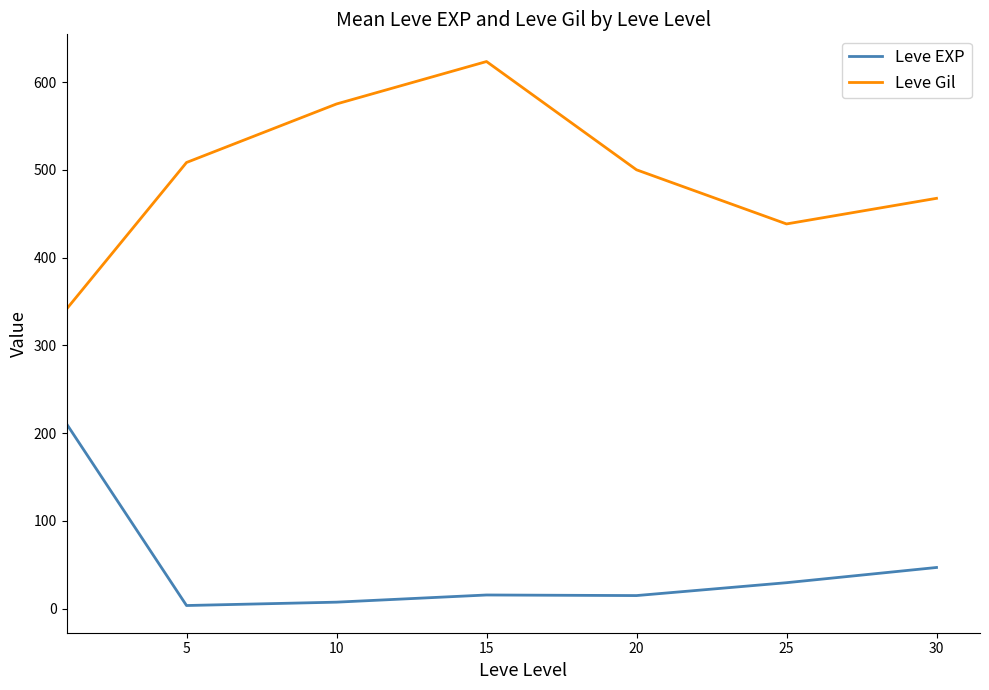

Which series has the largest range (max minus min)?

Leve Gil